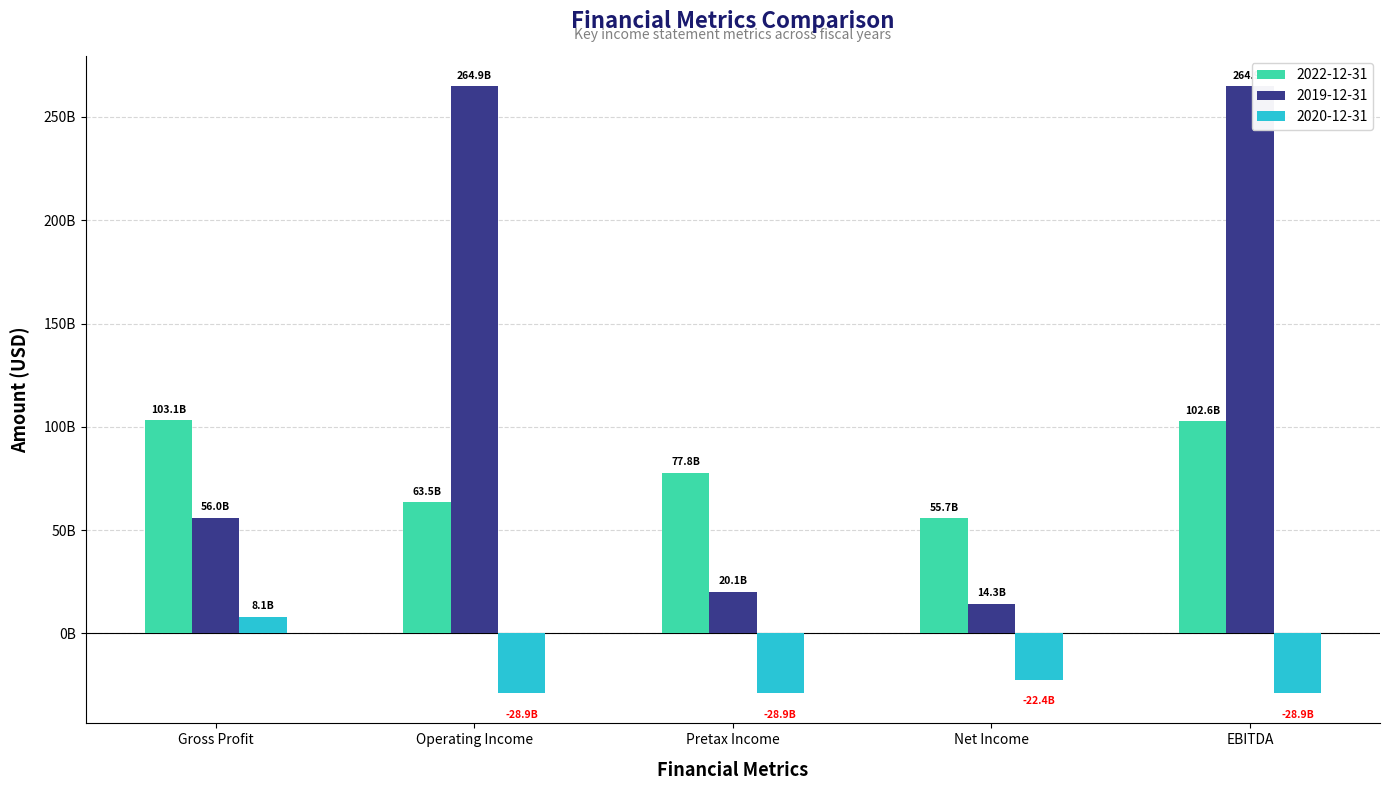

List the series in order of their overall mean, lowest first.

2020-12-31, 2022-12-31, 2019-12-31